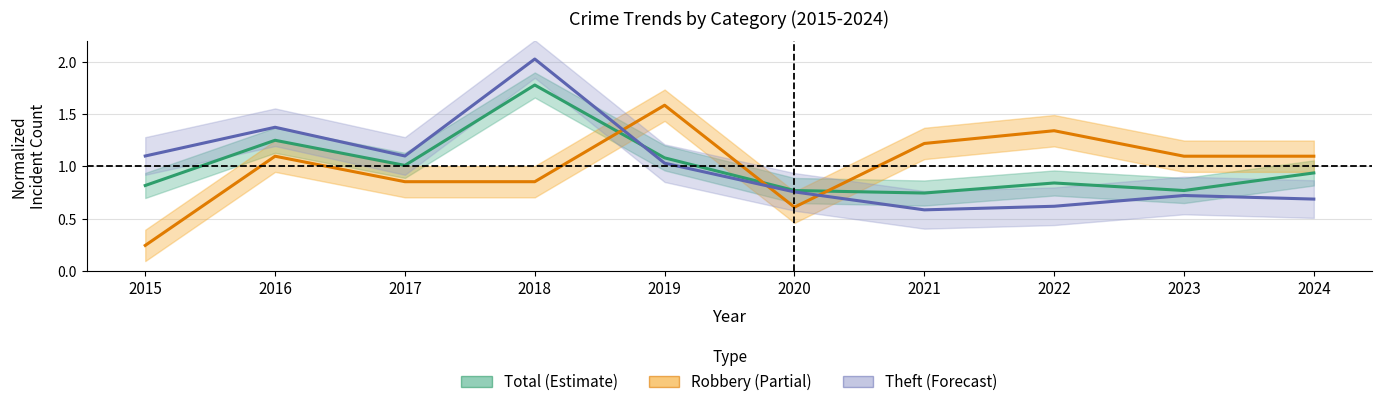

True or false: Total has a value of 1.1 at 2015.

False